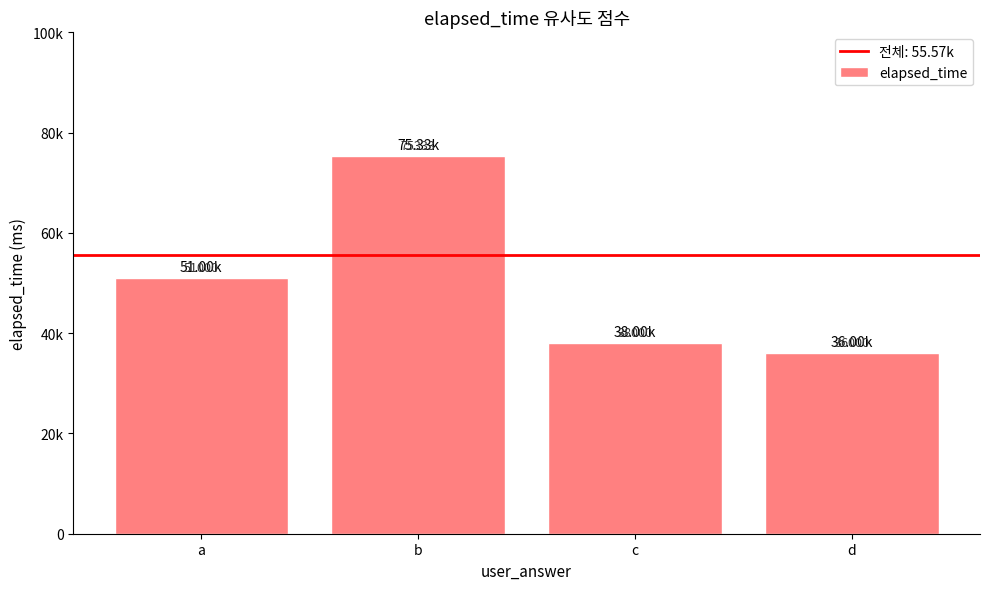

Does the chart contain any negative values?

No